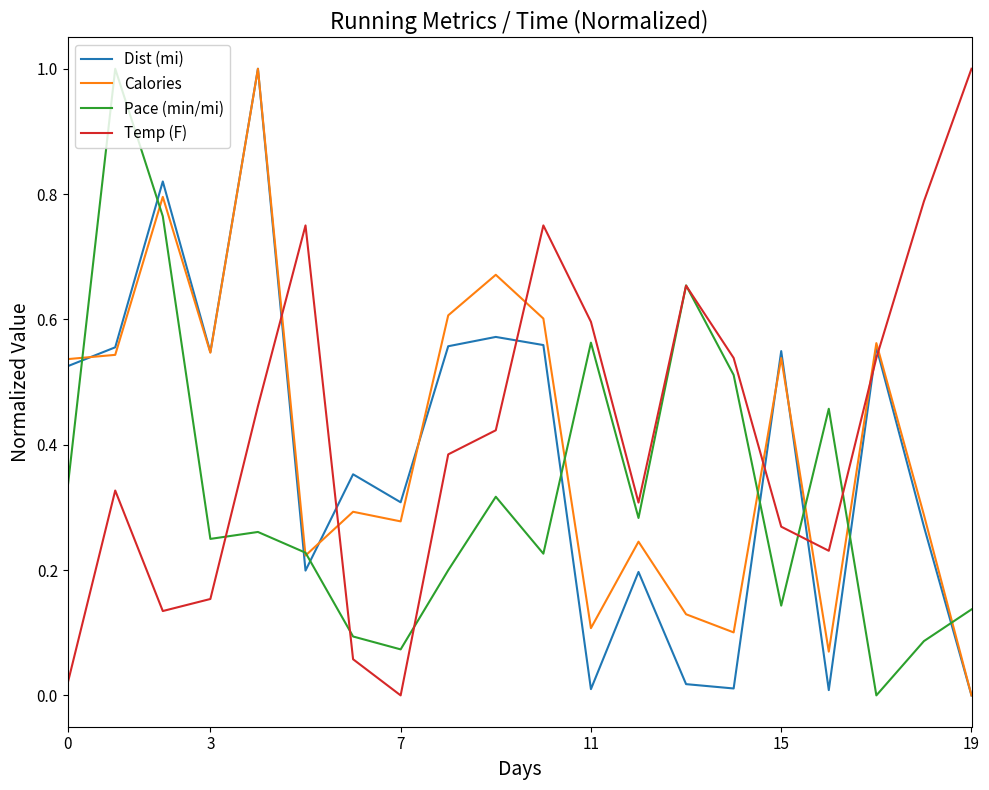

True or false: Dist (mi) and Pace (min/mi) intersect in this chart.

True